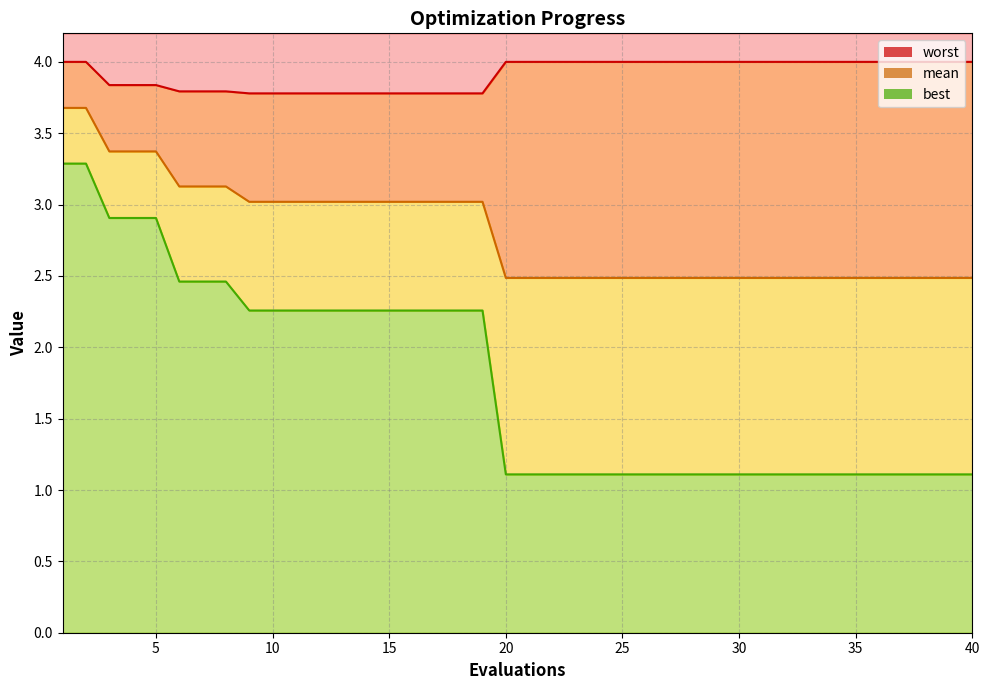

What is the smallest value displayed?

1.1